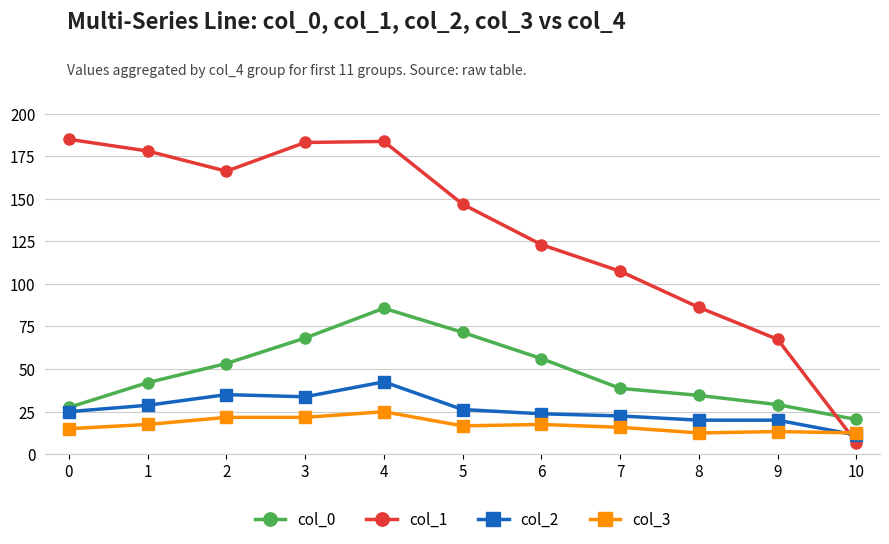

Which label corresponds to the smallest value in the chart?

10